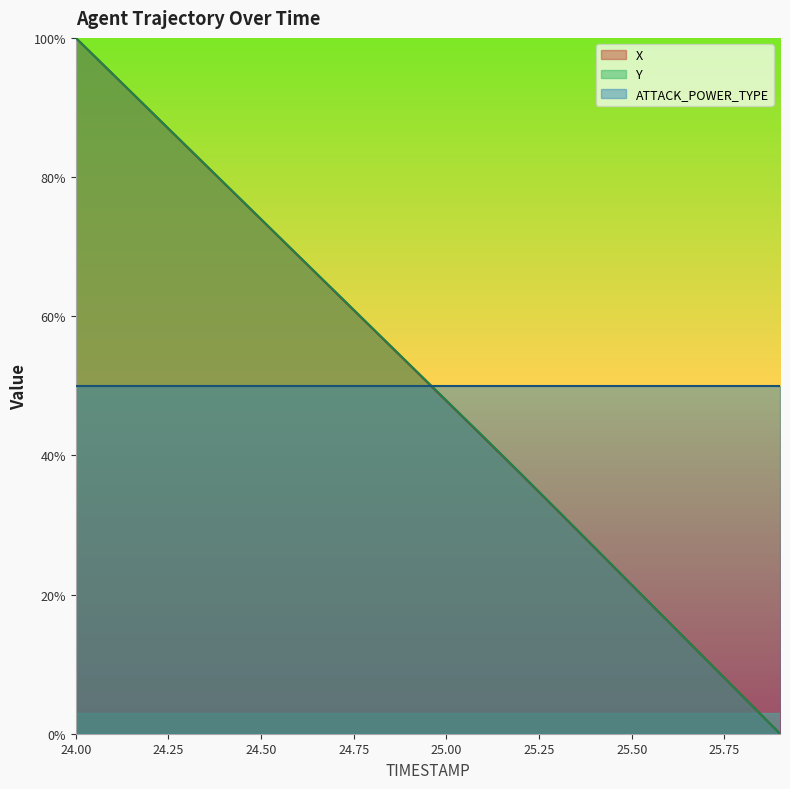

What is the difference between the second highest and second lowest values in the X series?

89.4